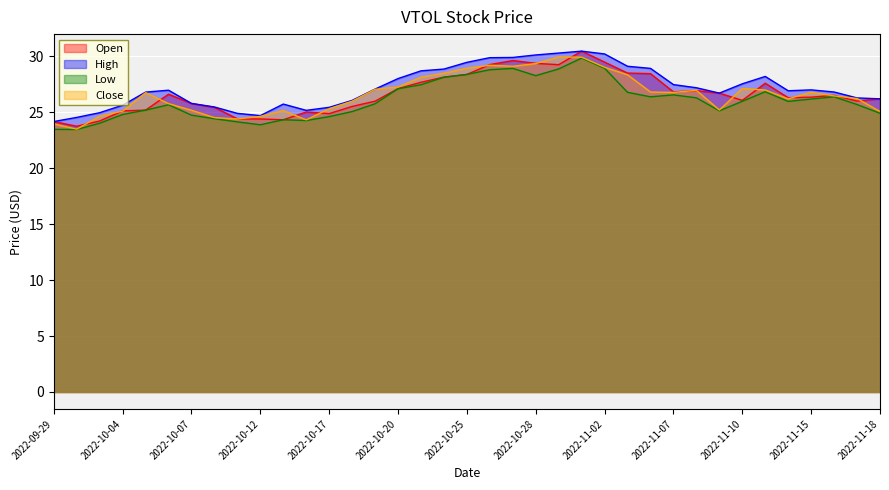

What is the sum of the Open values at 2022-10-19 and 2022-10-06?

52.6